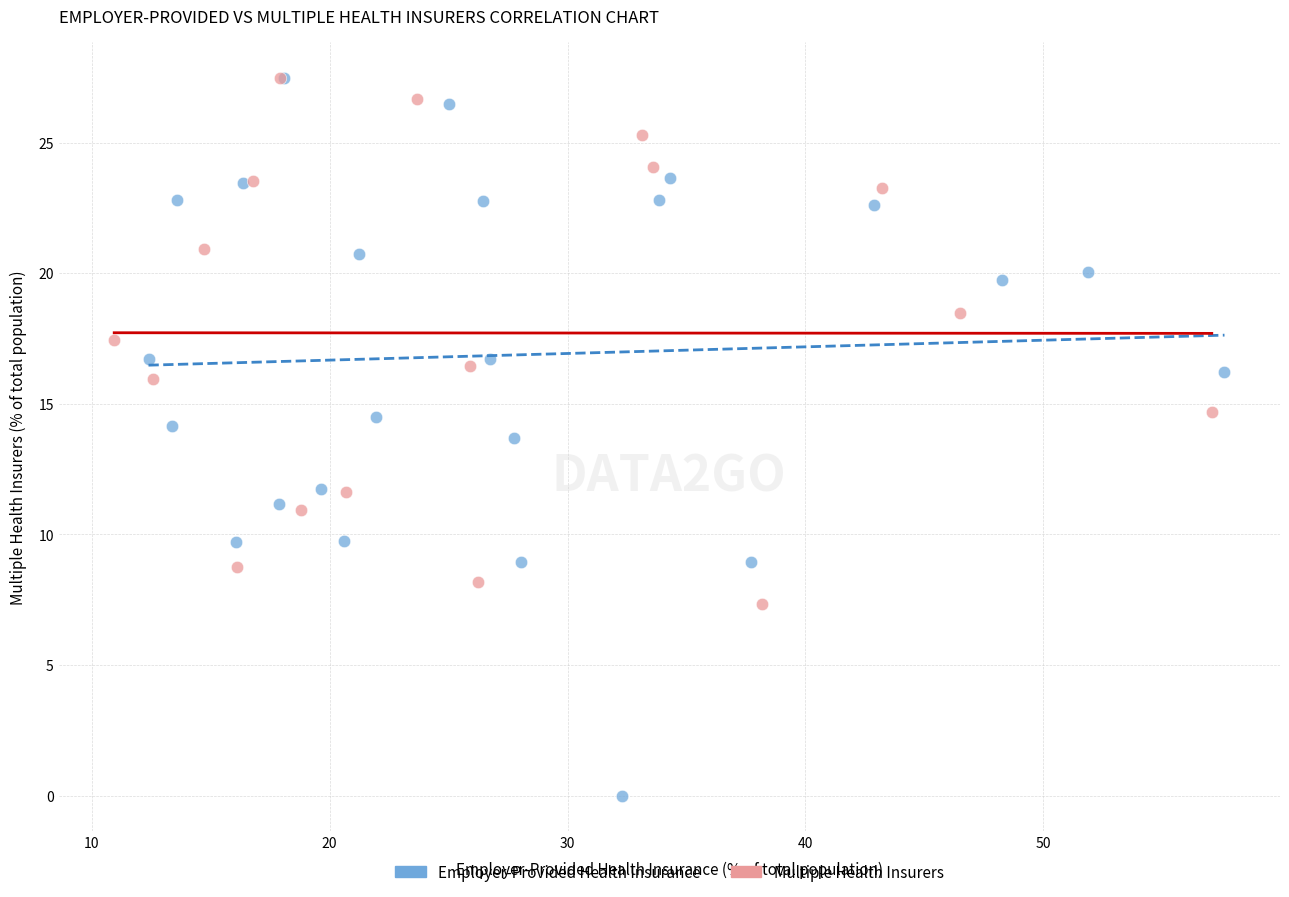

Which series contains the lowest Y value?

Employer-Provided Health Insurance